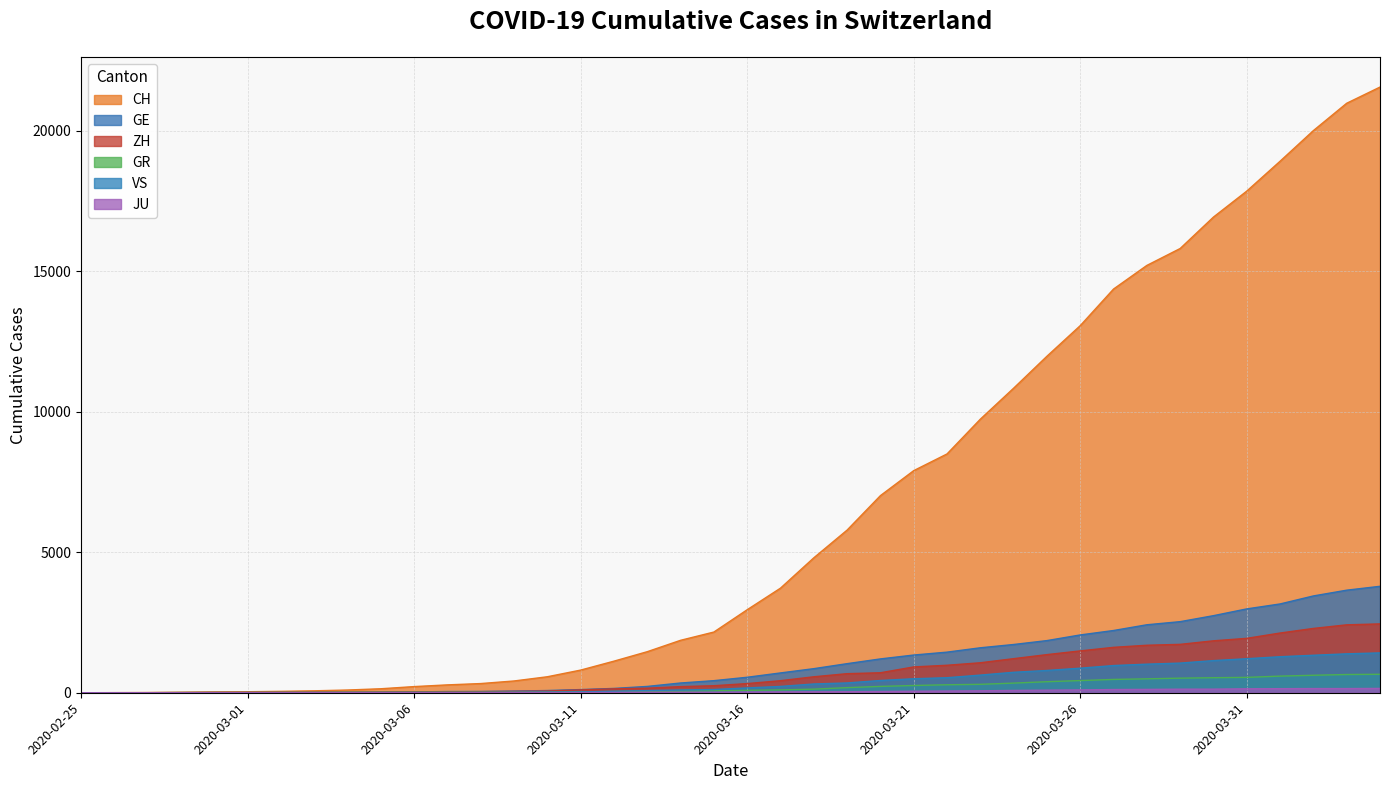

What is the sum of all GE values?

42916